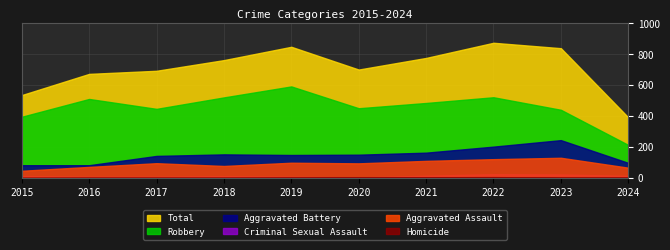

At which label does Total first exceed 761?

2019